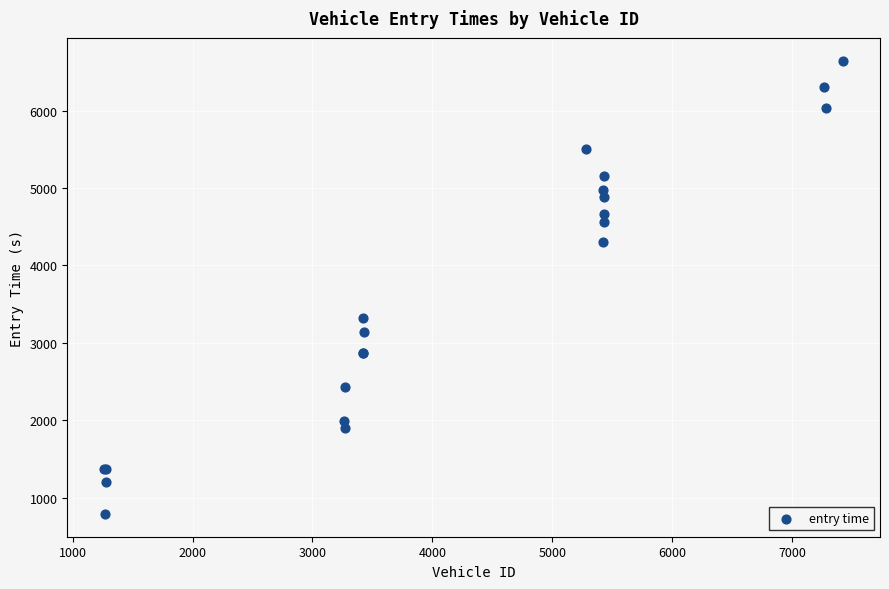

What Y value in the scatter plot is closest to 3717?

3319.4